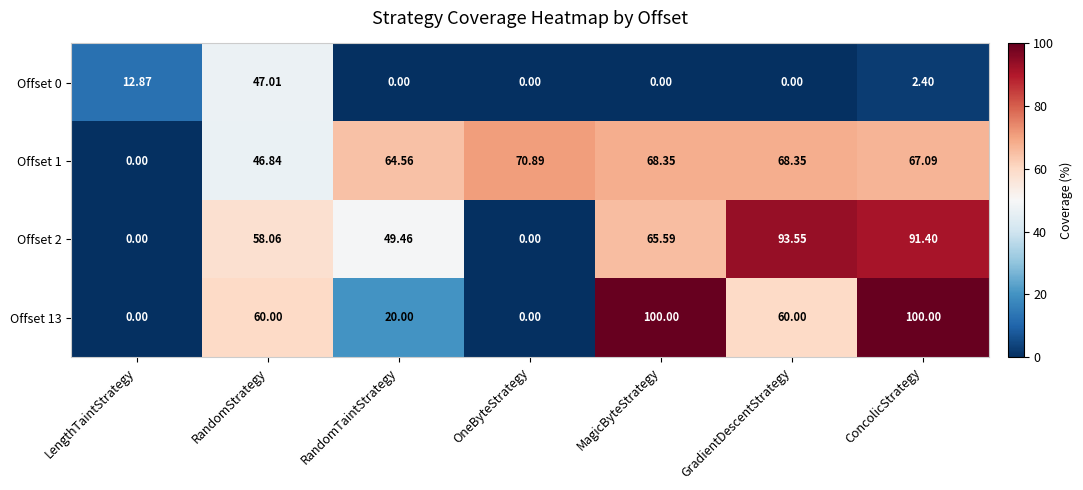

How many distinct data groups are displayed?

4